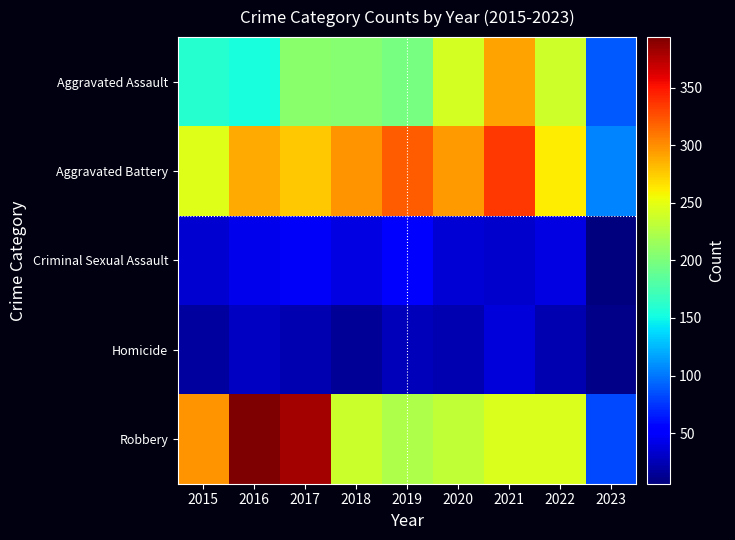

Reading right to left, what are all the values shown in this chart?

Aggravated Assault: 2023=89	2022=239	2021=292	2020=242	2019=197	2018=206	2017=207	2016=154	2015=160
Aggravated Battery: 2023=105	2022=261	2021=336	2020=294	2019=321	2018=297	2017=277	2016=288	2015=246
Criminal Sexual Assault: 2023=6	2022=40	2021=32	2020=36	2019=51	2018=40	2017=47	2016=43	2015=34
Homicide: 2023=10	2022=23	2021=37	2020=24	2019=27	2018=15	2017=24	2016=29	2015=17
Robbery: 2023=83	2022=244	2021=244	2020=233	2019=224	2018=237	2017=381	2016=394	2015=297